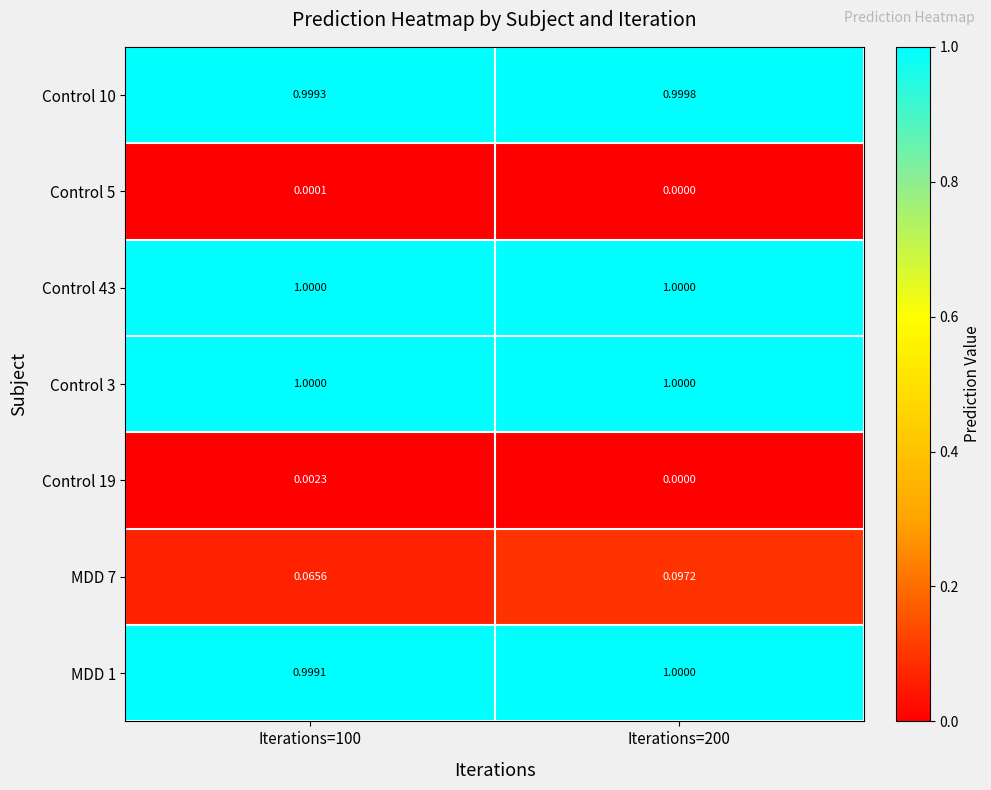

What is the spread (max minus min) of values at Iterations=200?

1.0